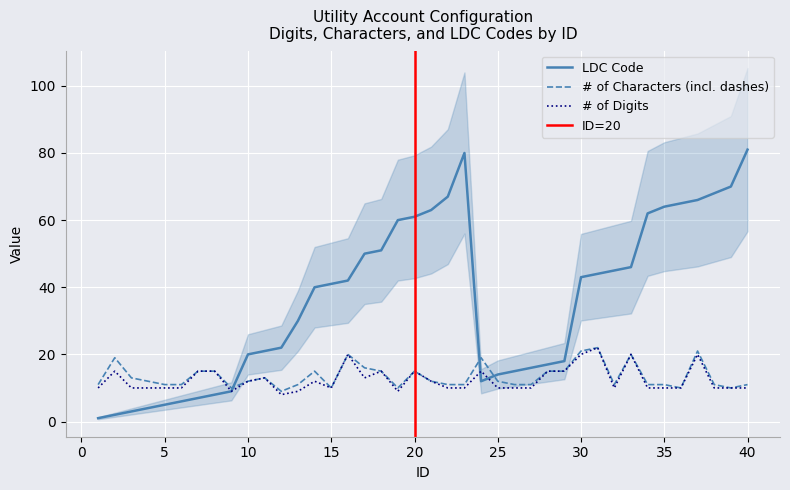

What is the value of the LDC Code point at the 26th from the left?

15